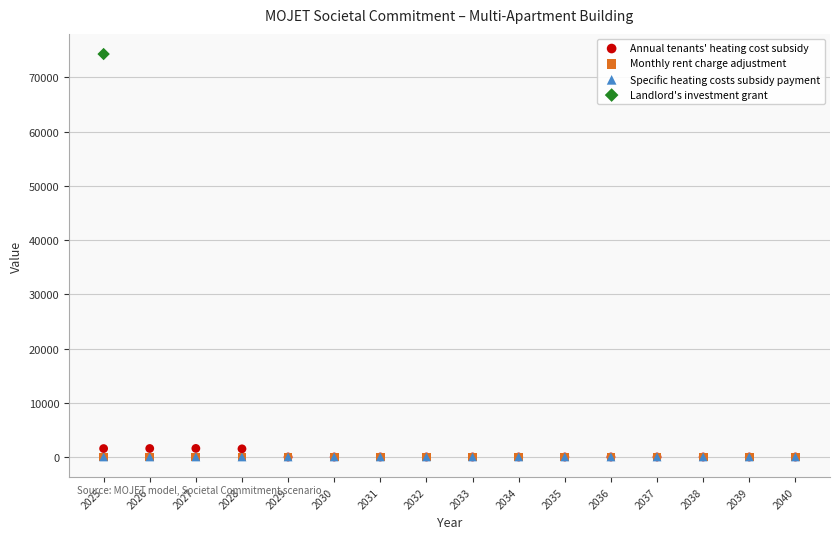

What are all the series names shown in the legend?

Annual tenants' heating cost subsidy, Monthly rent charge adjustment, Specific heating costs subsidy payment, Landlord's investment grant